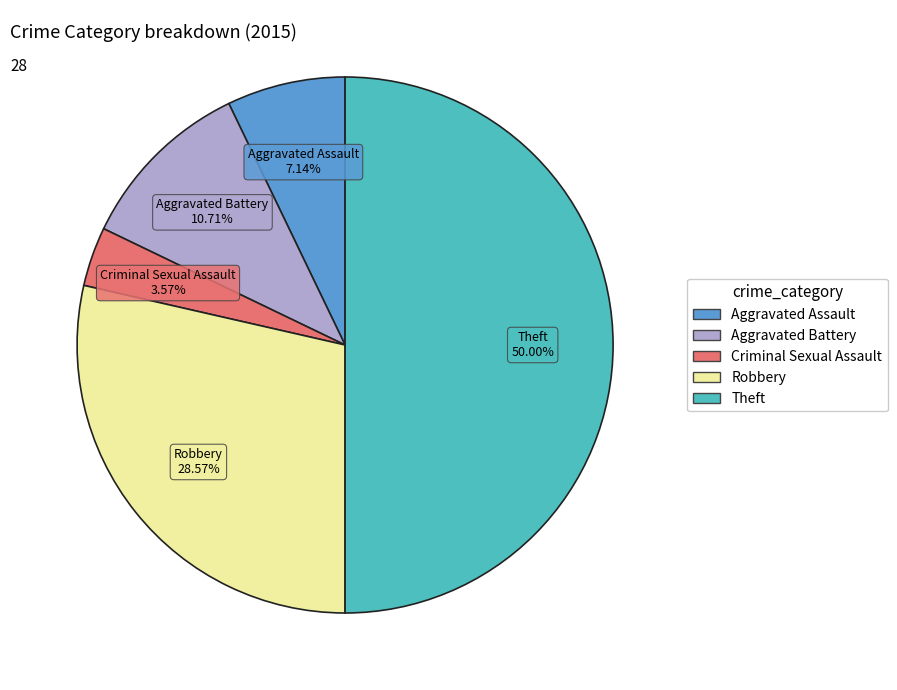

Does Robbery represent more than half of the total?

No